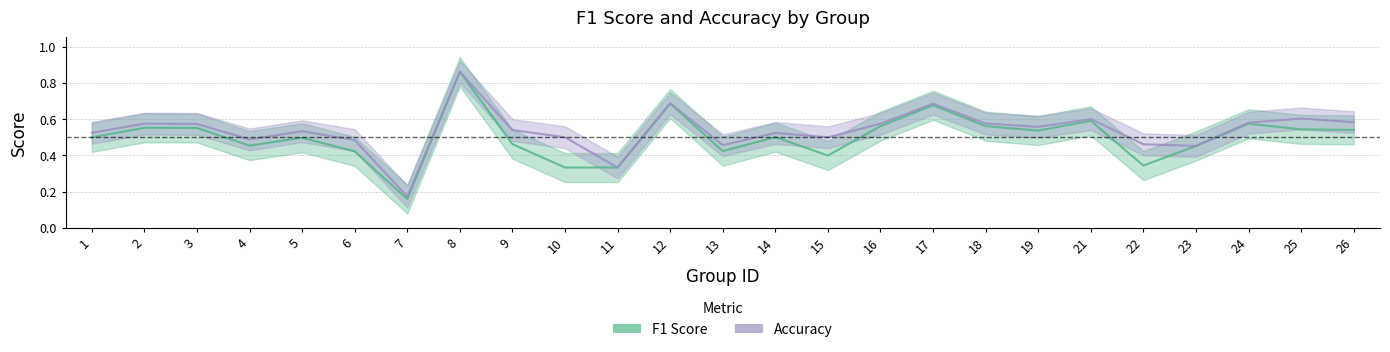

Which category has the lowest value in the f1 series?

7